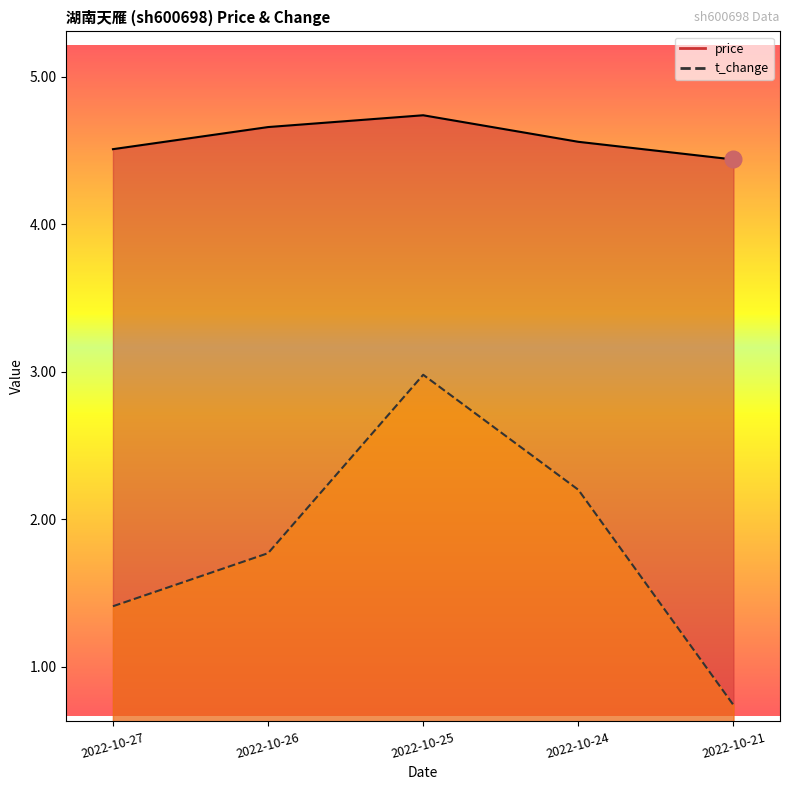

List the series in order of their overall mean, lowest first.

t_change, price